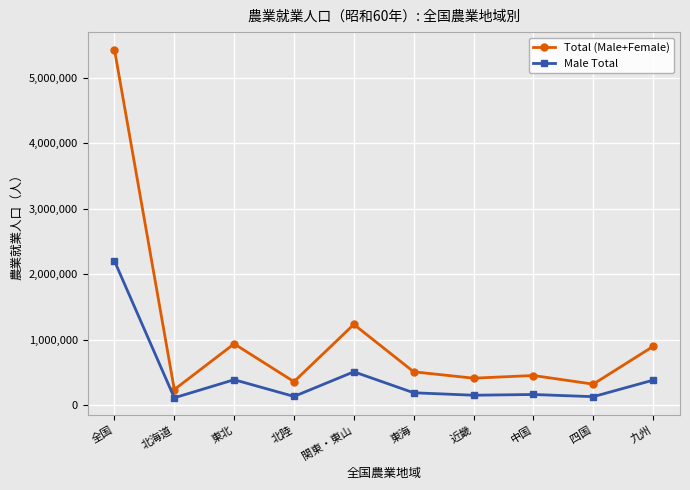

True or false: Total (Male+Female) and Male Total intersect in this chart.

False